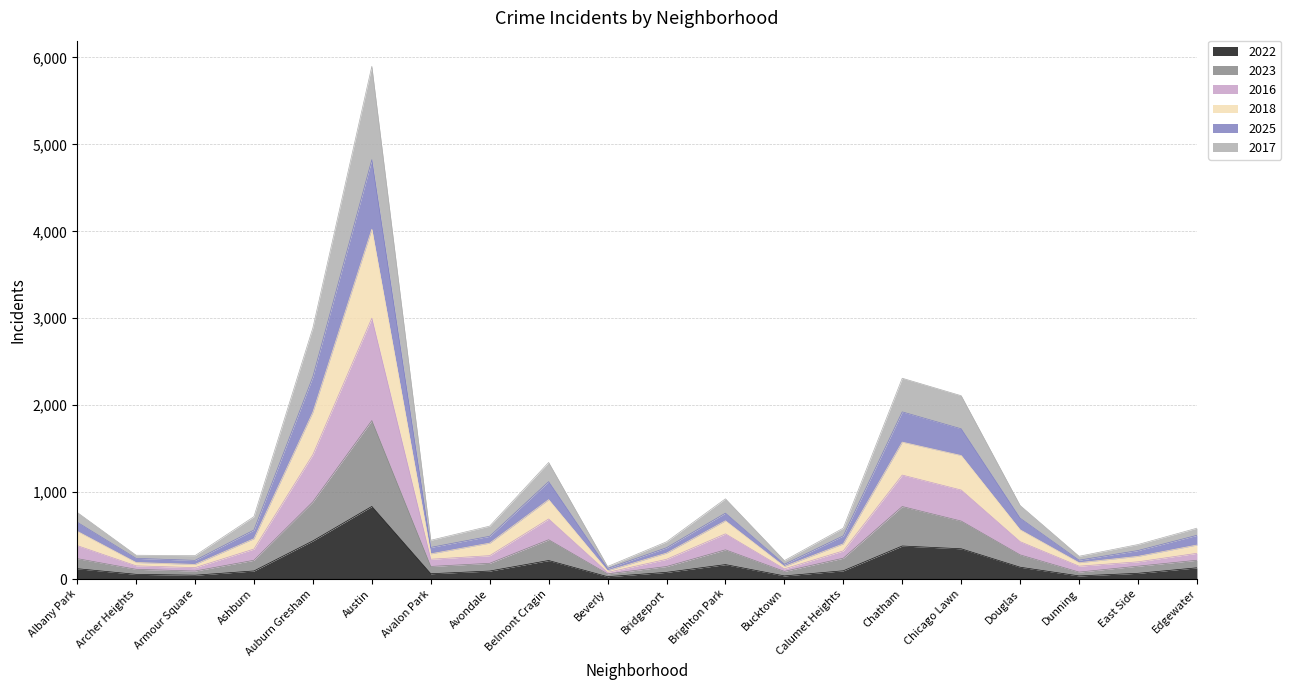

What is the maximum value for 2022?

835